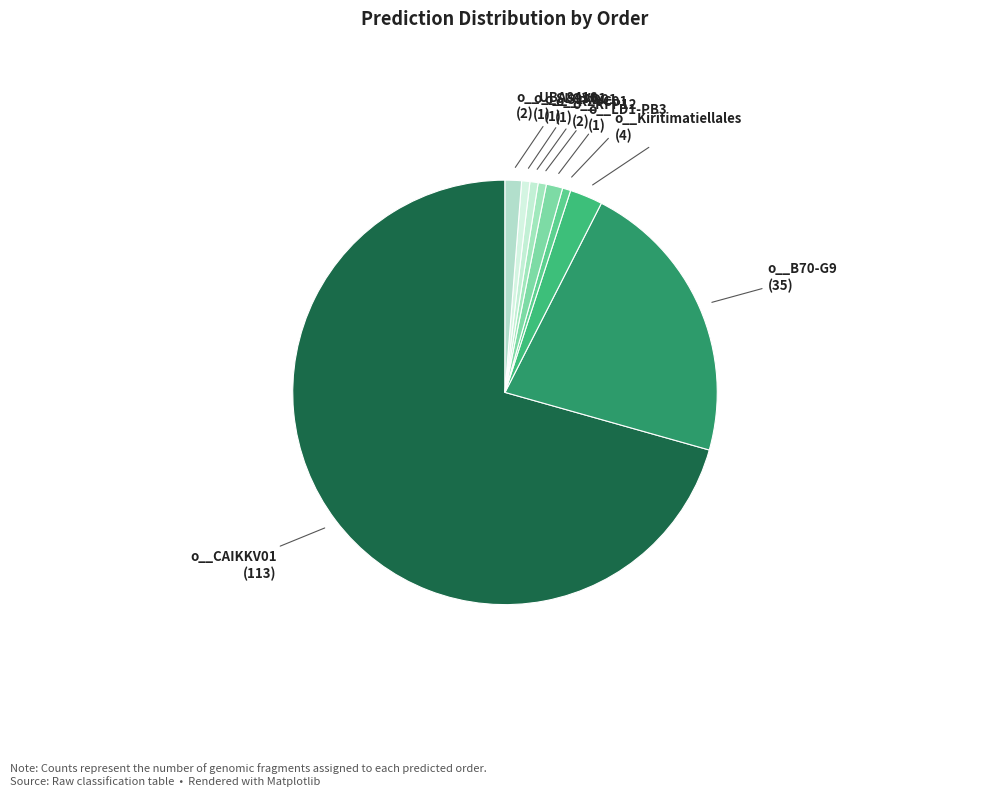

True or false: o__B70-G9 accounts for 35% of the total.

False